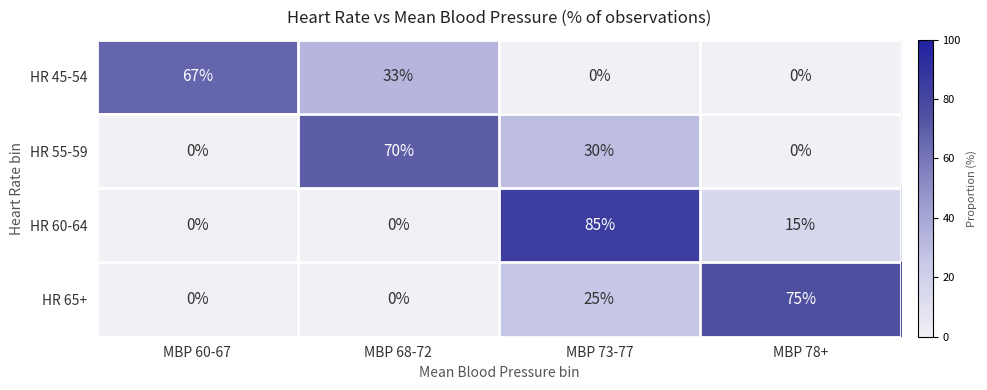

Where does the HR 45-54 series first go above 33?

MBP 60-67